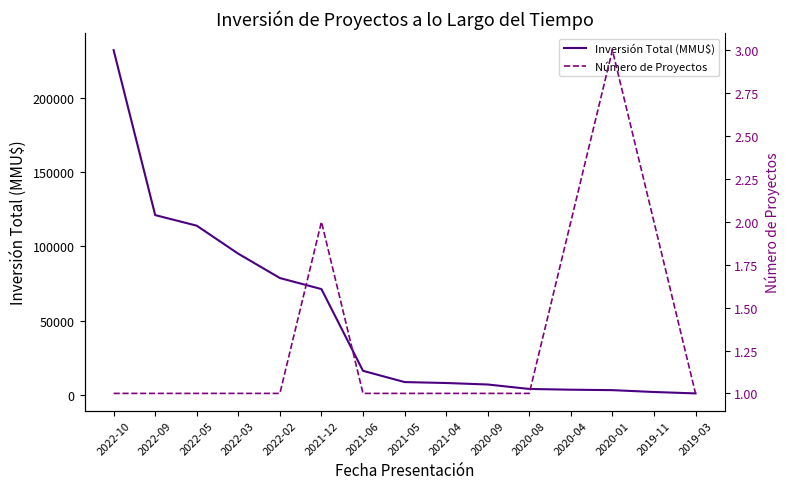

What is the difference between the second highest and second lowest values in the Número de Proyectos series?

1